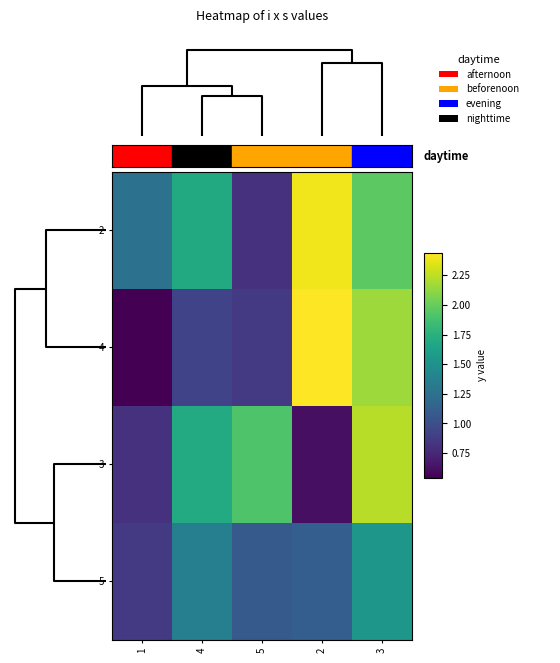

What is the total value across all series at 2?

6.6